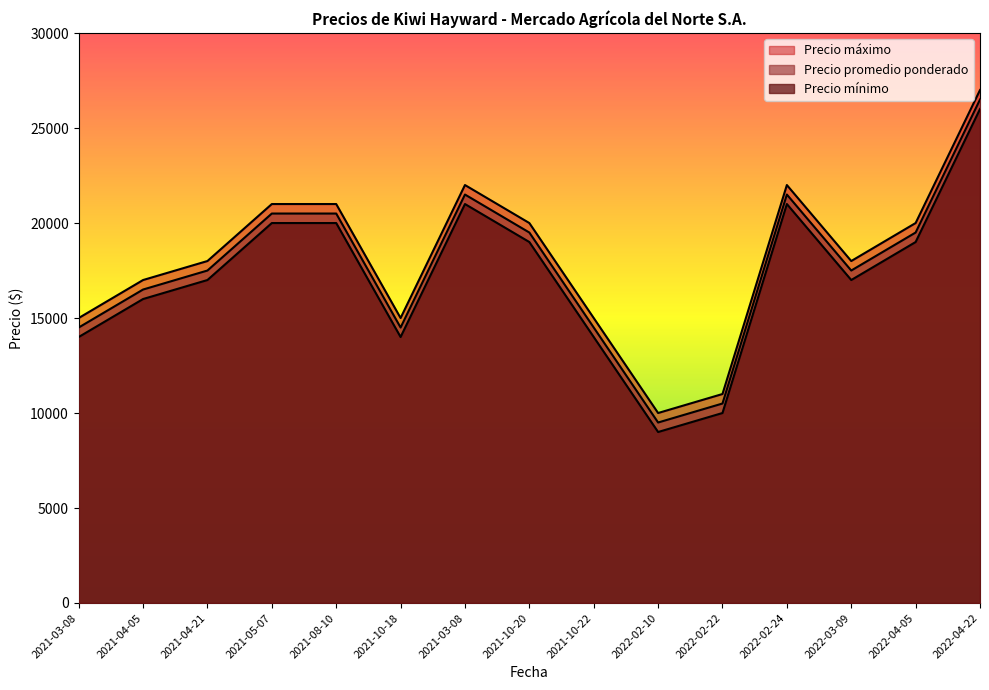

Where is the first local minimum for Precio máximo?

2021-10-18